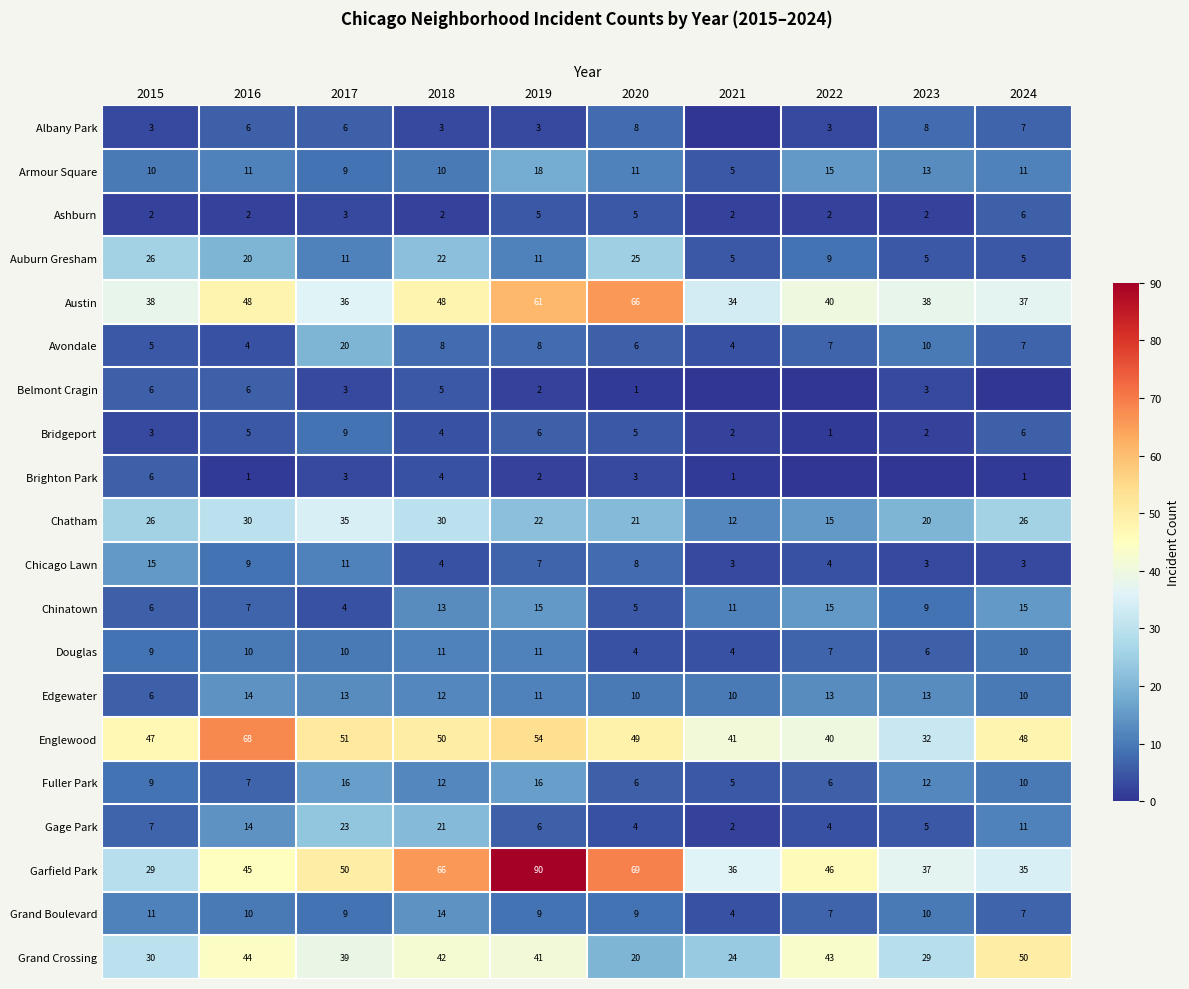

What is the sum of the Fuller Park values at 2015 and 2019?

25